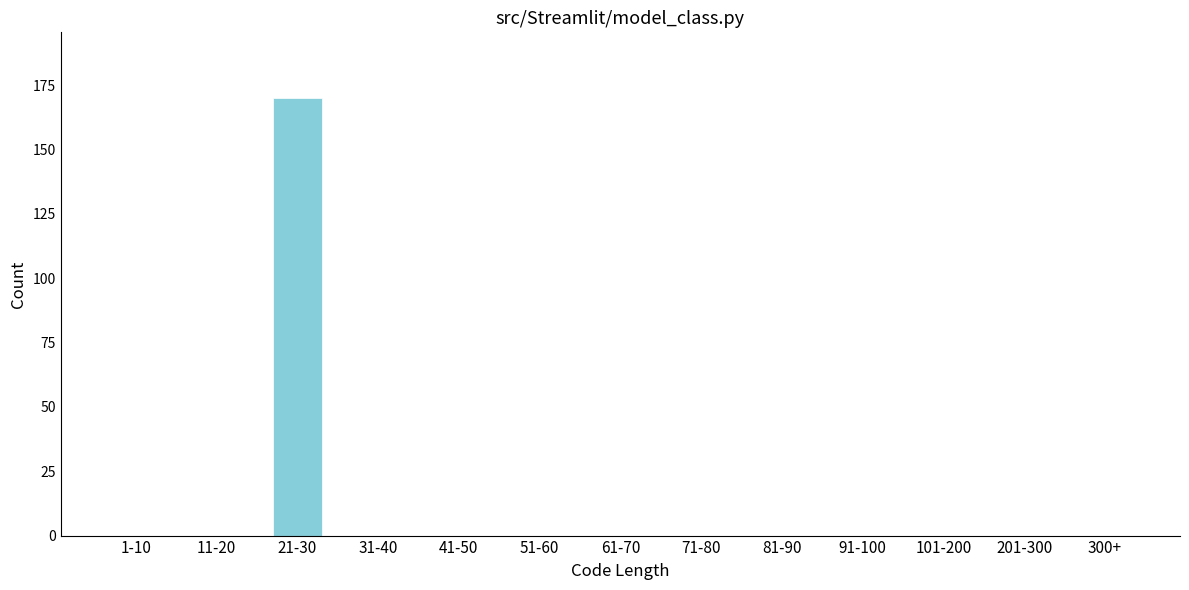

Reading left to right, what are all the values shown in this chart?

1-10=0	11-20=0	21-30=170	31-40=0	41-50=0	51-60=0	61-70=0	71-80=0	81-90=0	91-100=0	101-200=0	201-300=0	300+=0